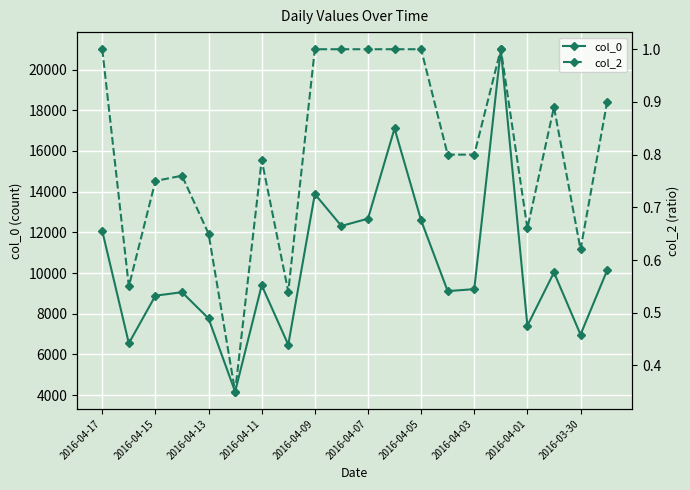

Reading left to right, extract all data points from this chart.

col_0: 12067.0	6546.0	8887.0	9058.0	7767.0	4165.0	9398.0	6477.0	13884.0	12315.0	12674.0	17108.0	12591.0	9112.0	9208.0	21003.0	7415.0	10030.0	6974.0	10130.0
col_2: 1.0	0.6	0.8	0.8	0.7	0.3	0.8	0.5	1.0	1.0	1.0	1.0	1.0	0.8	0.8	1.0	0.7	0.9	0.6	0.9